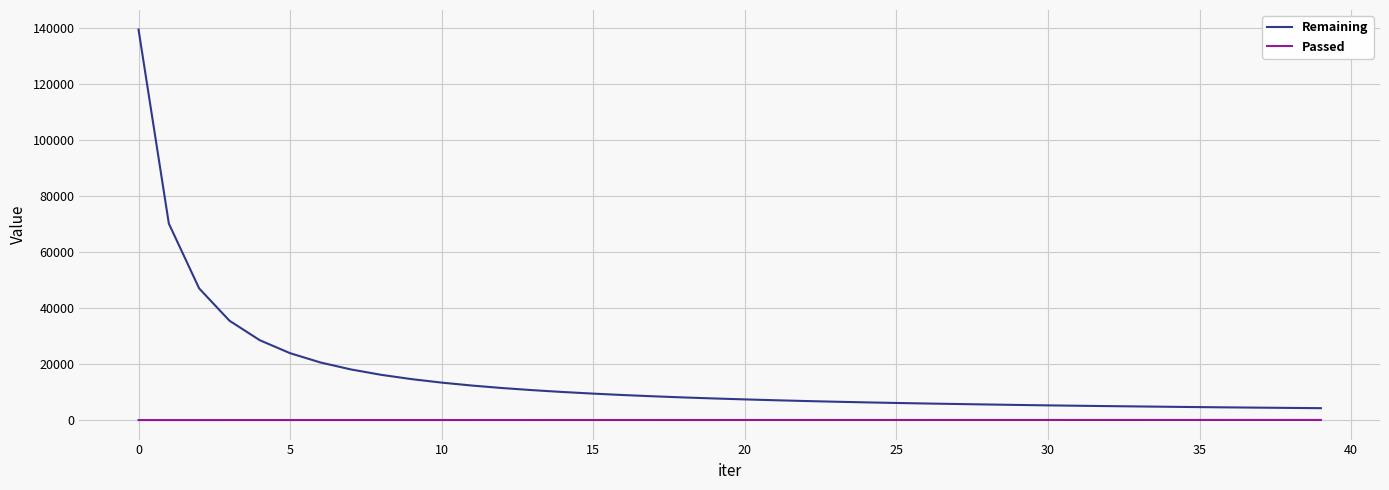

True or false: Remaining and Passed intersect in this chart.

False